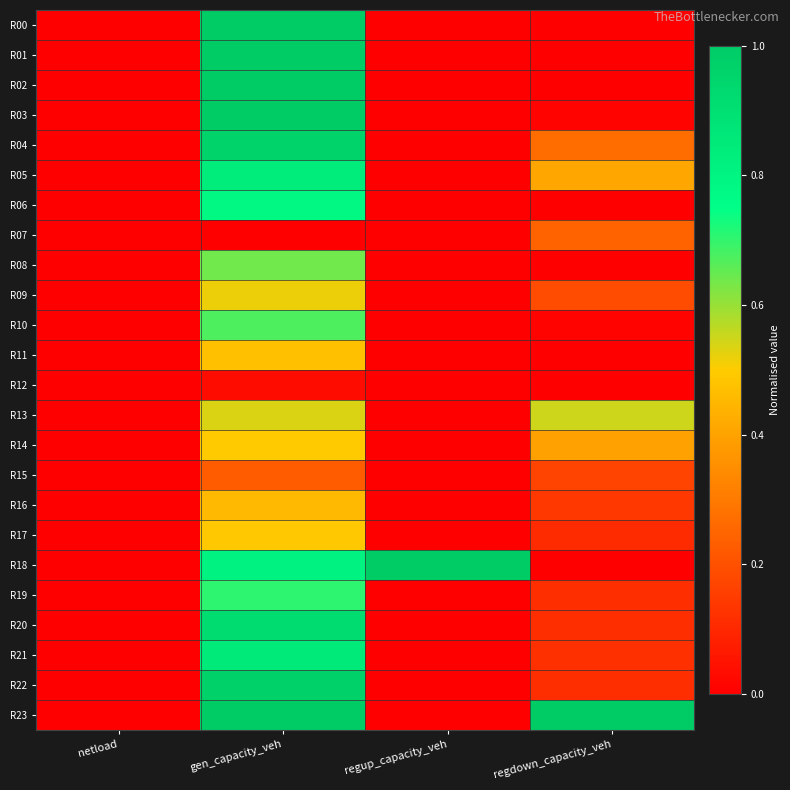

Reading left to right, what are all the values shown in this chart?

R00: netload=0.0	gen_capacity_veh=1.0	regup_capacity_veh=0.0	regdown_capacity_veh=0.0
R01: netload=0.0	gen_capacity_veh=1.0	regup_capacity_veh=0.0	regdown_capacity_veh=0.0
R02: netload=0.0	gen_capacity_veh=1.0	regup_capacity_veh=0.0	regdown_capacity_veh=0.0
R03: netload=0.0	gen_capacity_veh=1.0	regup_capacity_veh=0.0	regdown_capacity_veh=0.0
R04: netload=0.0	gen_capacity_veh=1.0	regup_capacity_veh=0.0	regdown_capacity_veh=0.3
R05: netload=0.0	gen_capacity_veh=0.8	regup_capacity_veh=0.0	regdown_capacity_veh=0.4
R06: netload=0.0	gen_capacity_veh=0.8	regup_capacity_veh=0.0	regdown_capacity_veh=0.0
R07: netload=0.0	gen_capacity_veh=0.0	regup_capacity_veh=0.0	regdown_capacity_veh=0.2
R08: netload=0.0	gen_capacity_veh=0.6	regup_capacity_veh=0.0	regdown_capacity_veh=0.0
R09: netload=0.0	gen_capacity_veh=0.5	regup_capacity_veh=0.0	regdown_capacity_veh=0.2
R10: netload=0.0	gen_capacity_veh=0.7	regup_capacity_veh=0.0	regdown_capacity_veh=0.0
R11: netload=0.0	gen_capacity_veh=0.5	regup_capacity_veh=0.0	regdown_capacity_veh=0.0
R12: netload=0.0	gen_capacity_veh=0.0	regup_capacity_veh=0.0	regdown_capacity_veh=0.0
R13: netload=0.0	gen_capacity_veh=0.5	regup_capacity_veh=0.0	regdown_capacity_veh=0.5
R14: netload=0.0	gen_capacity_veh=0.5	regup_capacity_veh=0.0	regdown_capacity_veh=0.4
R15: netload=0.0	gen_capacity_veh=0.2	regup_capacity_veh=0.0	regdown_capacity_veh=0.2
R16: netload=0.0	gen_capacity_veh=0.5	regup_capacity_veh=0.0	regdown_capacity_veh=0.1
R17: netload=0.0	gen_capacity_veh=0.5	regup_capacity_veh=0.0	regdown_capacity_veh=0.1
R18: netload=0.0	gen_capacity_veh=0.8	regup_capacity_veh=1.0	regdown_capacity_veh=0.0
R19: netload=0.0	gen_capacity_veh=0.7	regup_capacity_veh=0.0	regdown_capacity_veh=0.1
R20: netload=0.0	gen_capacity_veh=0.9	regup_capacity_veh=0.0	regdown_capacity_veh=0.1
R21: netload=0.0	gen_capacity_veh=0.8	regup_capacity_veh=0.0	regdown_capacity_veh=0.1
R22: netload=0.0	gen_capacity_veh=1.0	regup_capacity_veh=0.0	regdown_capacity_veh=0.1
R23: netload=0.0	gen_capacity_veh=1.0	regup_capacity_veh=0.0	regdown_capacity_veh=1.0